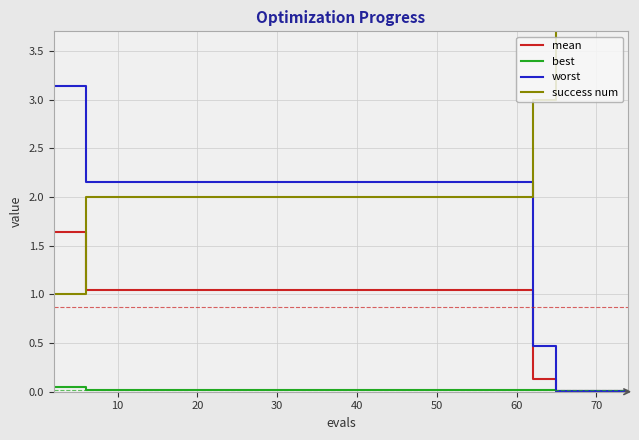

What is the maximum value shown in the chart?

4.0